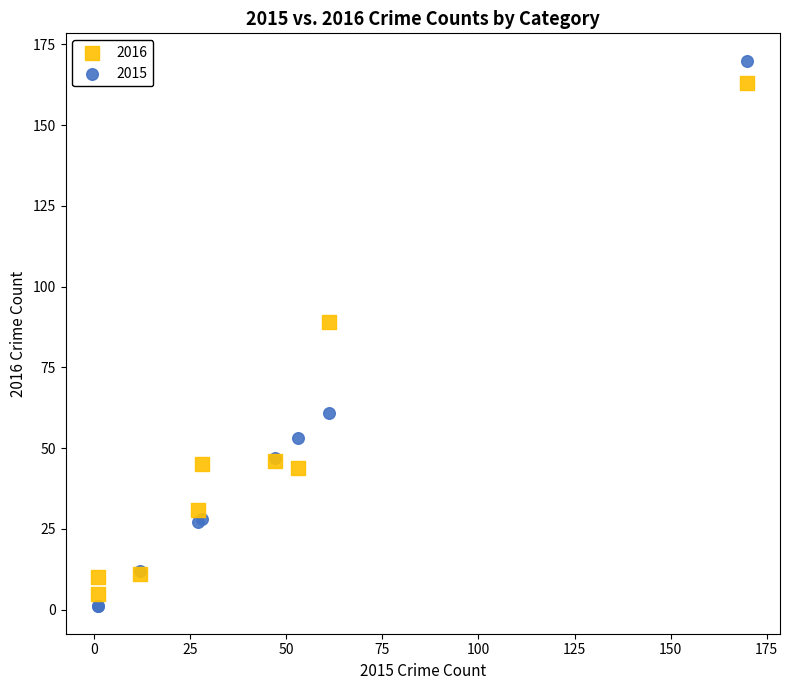

Which series reaches the minimum Y coordinate?

2015